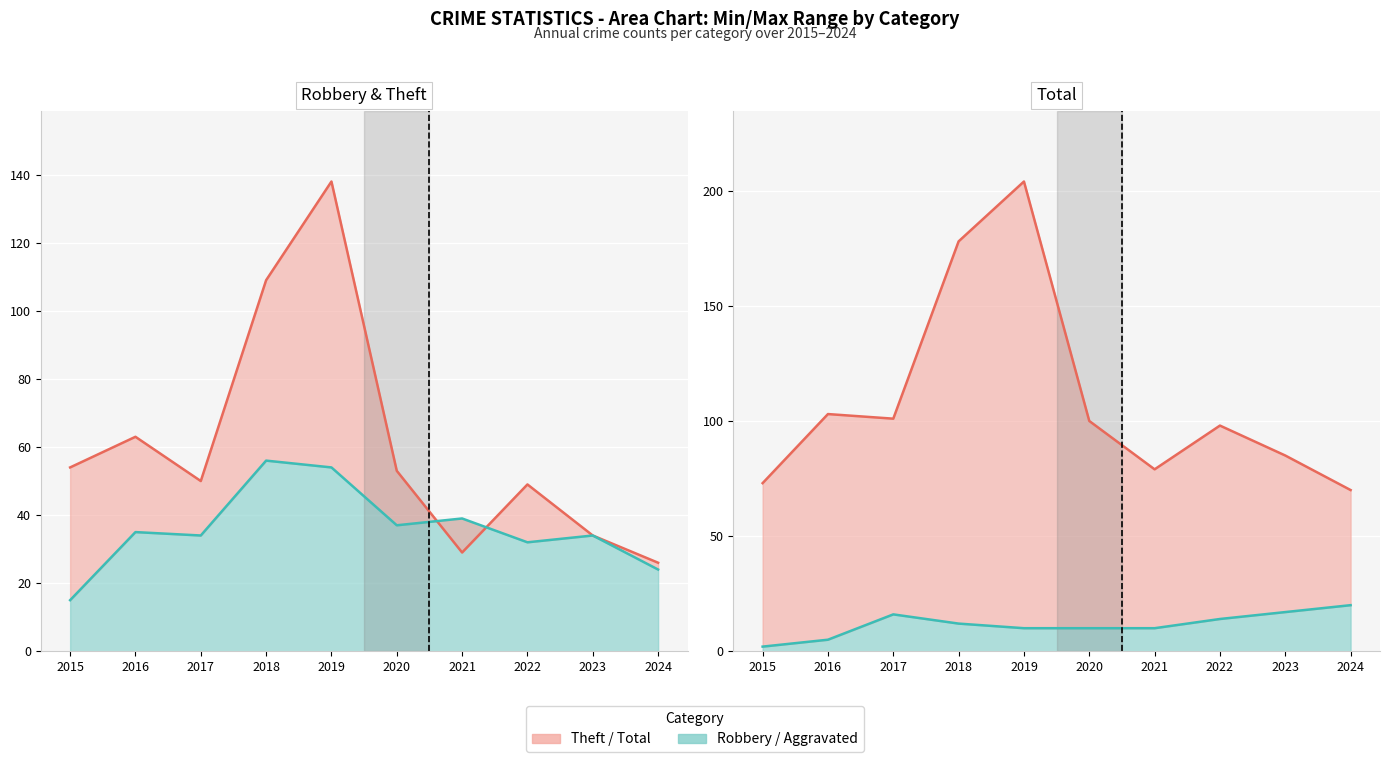

What is the total value across all series at 2024?

120